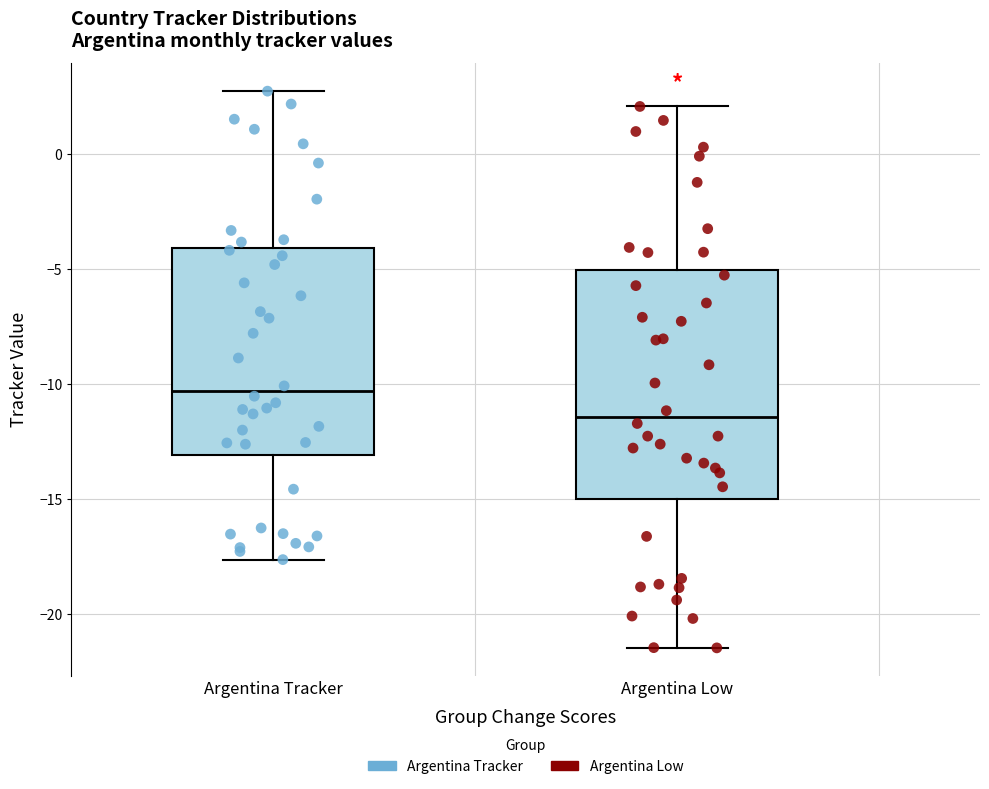

Reading left to right, transcribe this box plot: for each box, give where its median line is, the range the box spans, and where its two whiskers end, as read against the y-axis. The values are not printed on the chart, so give them approximately, as read against the axis.

Argentina Tracker: median -10.5, box -13.0 to -4.0, whiskers -17.5 to 2.5
Argentina Low: median -11.5, box -15.0 to -5.0, whiskers -21.5 to 2.0